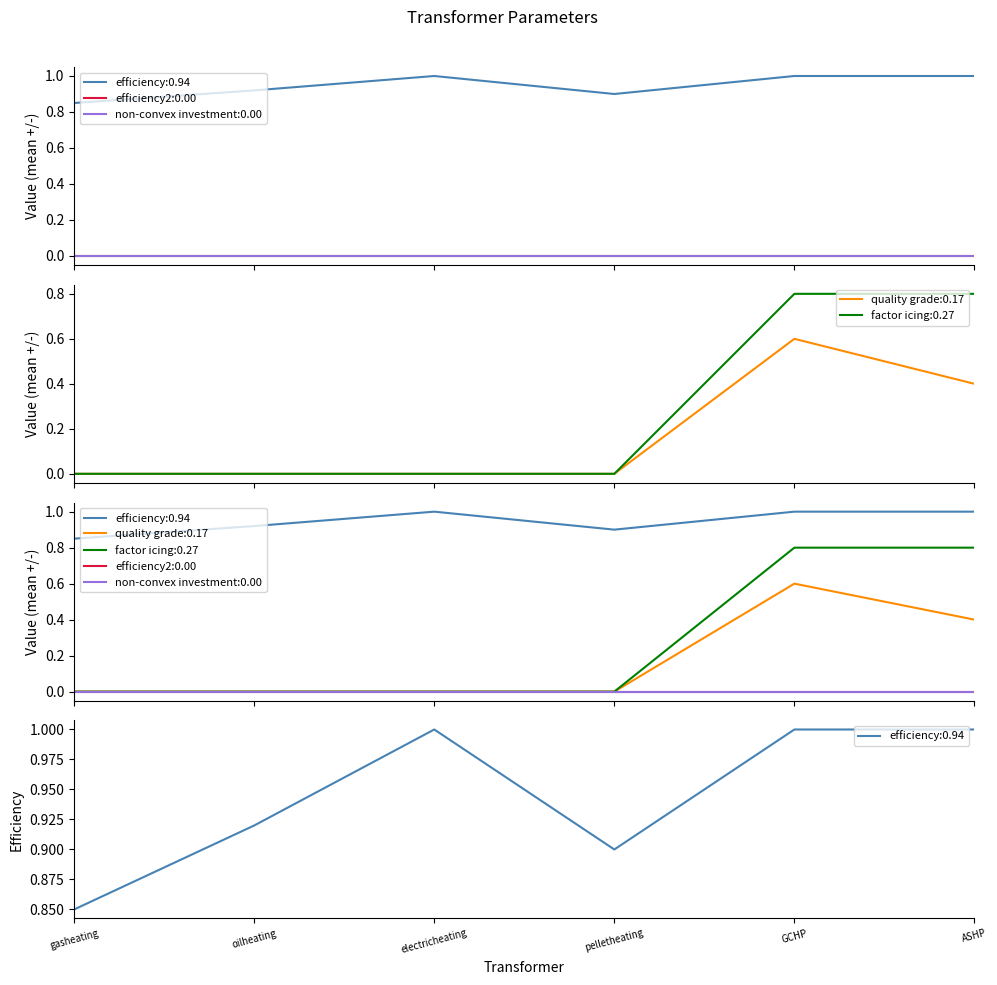

The value of factor icing at GCHP is 0.3. True or false?

False